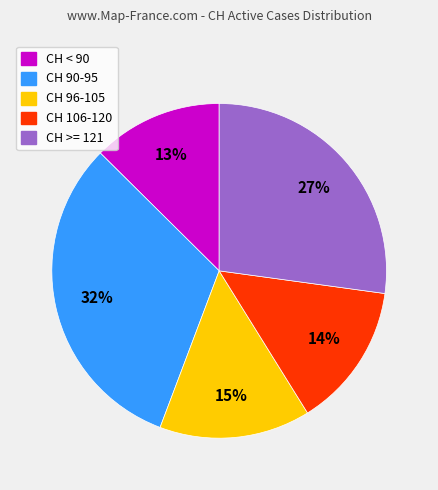

Count the number of slices in the pie.

5